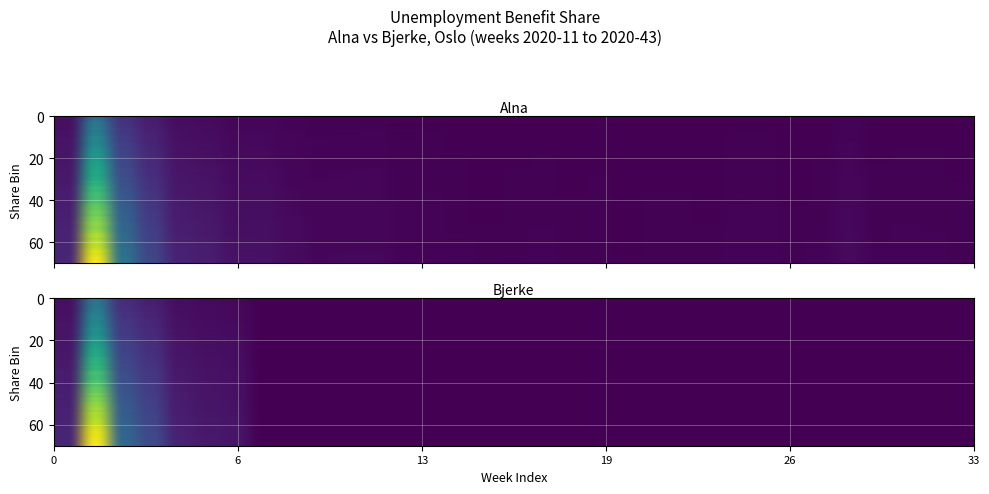

How many categories are shown in the chart?

33